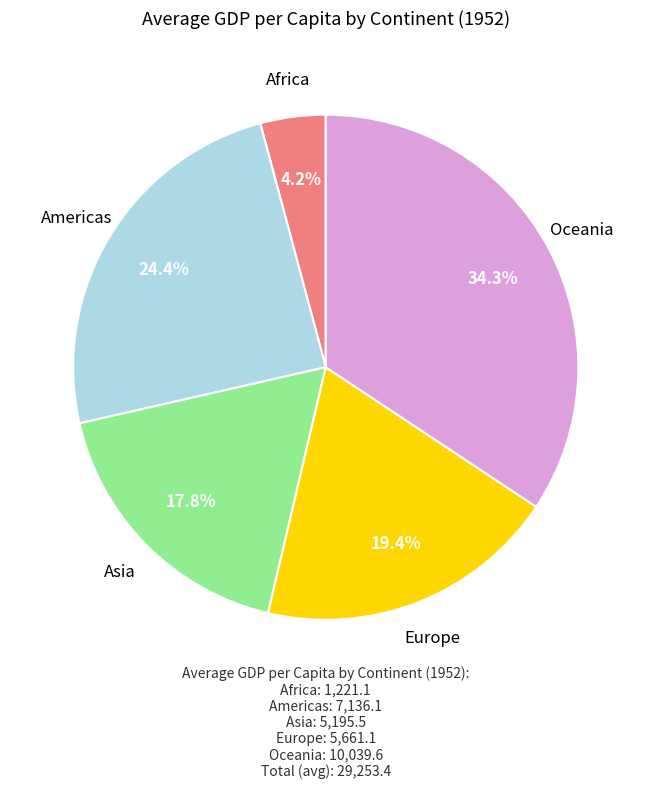

Rank the categories by value from highest to lowest.

Oceania, Americas, Europe, Asia, Africa